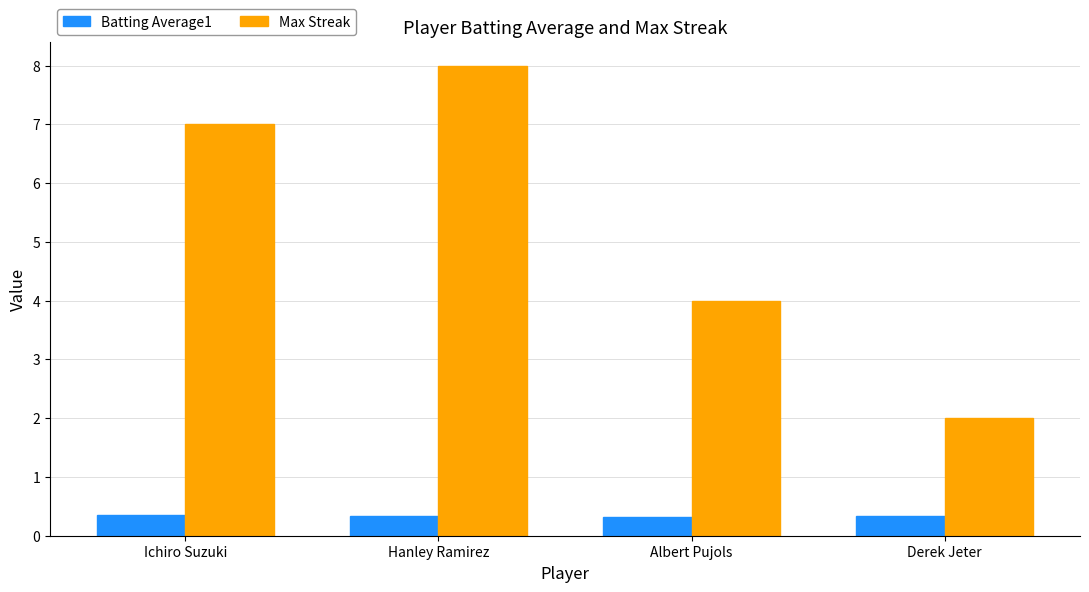

Is it true that Max Streak equals 8.0 at Hanley Ramirez?

True